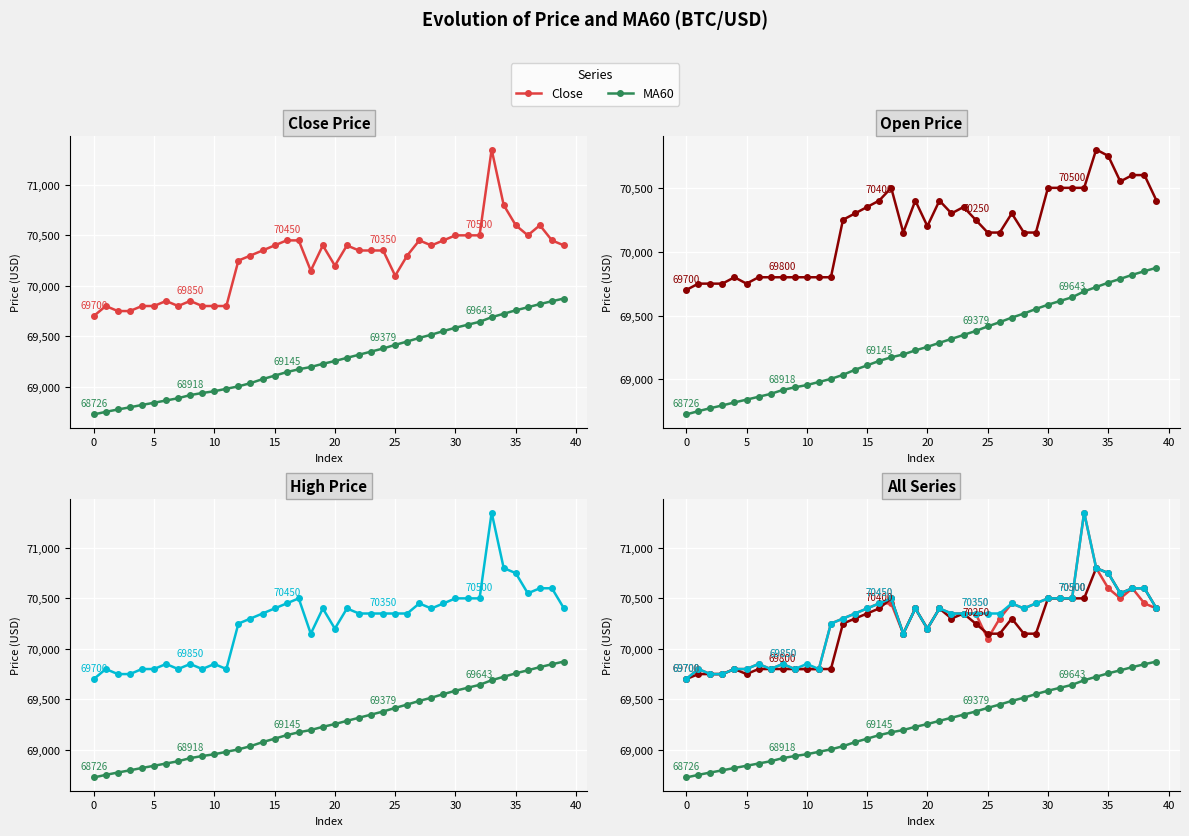

How many lines are shown in the chart?

4